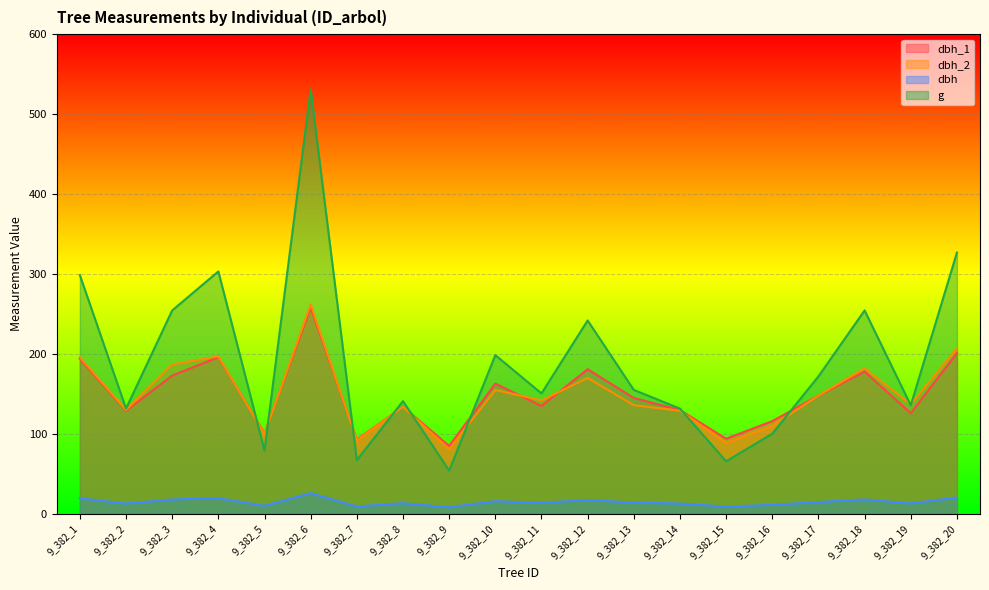

What is the lowest value of the dbh series?

8.3